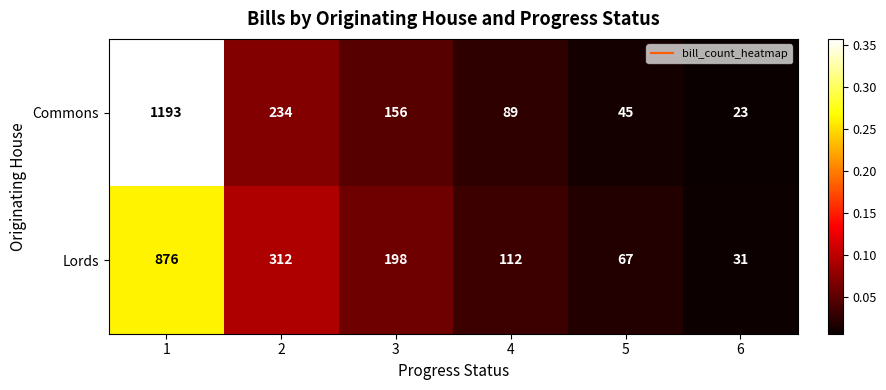

What is the total value across all series at 2?

546